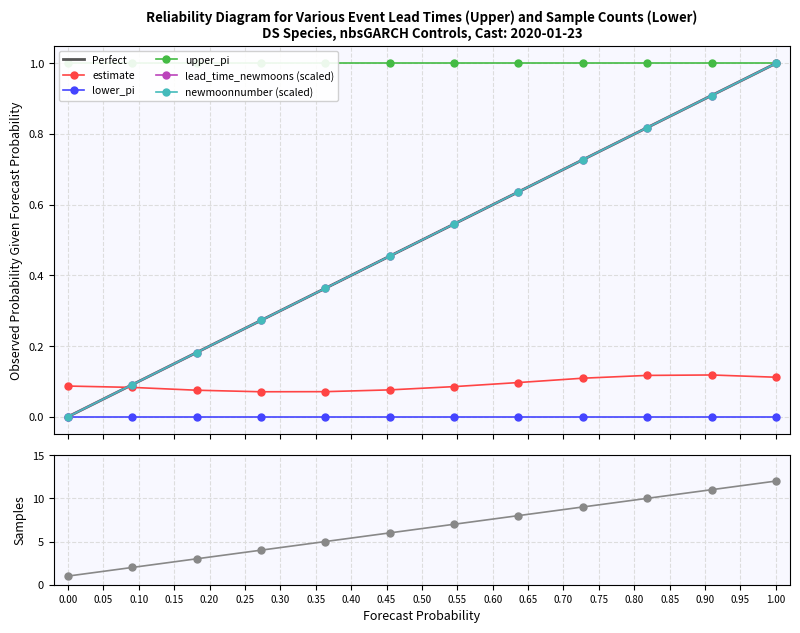

What is the difference between the maximum and minimum values in the lead_time_newmoons series?

1.0